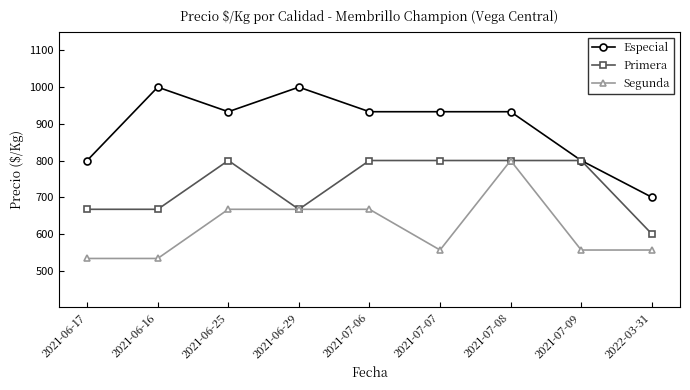

The Segunda series shows 667 at 2021-06-29. True or false?

True